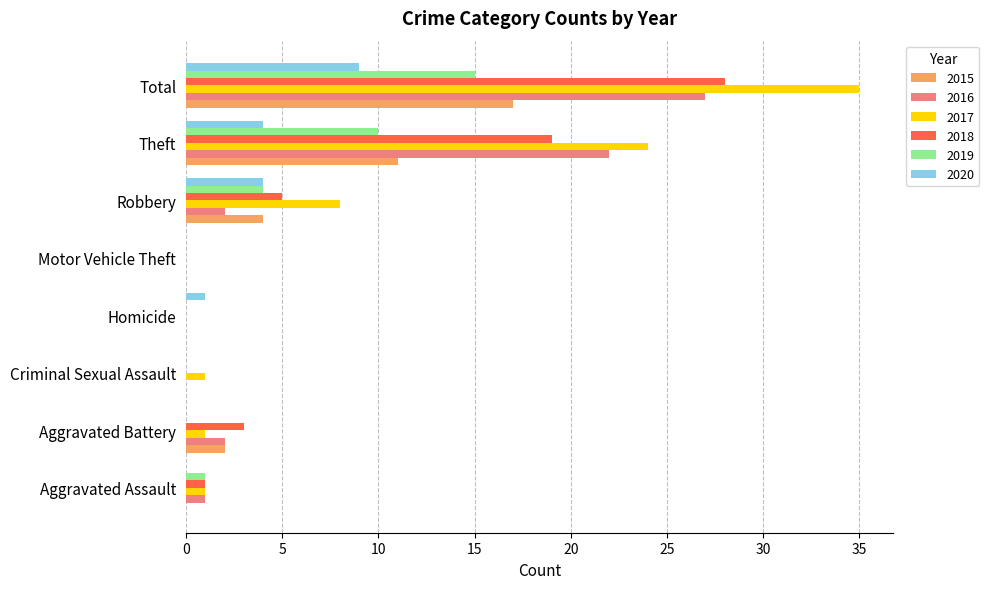

Read the 2019 value at Total.

15